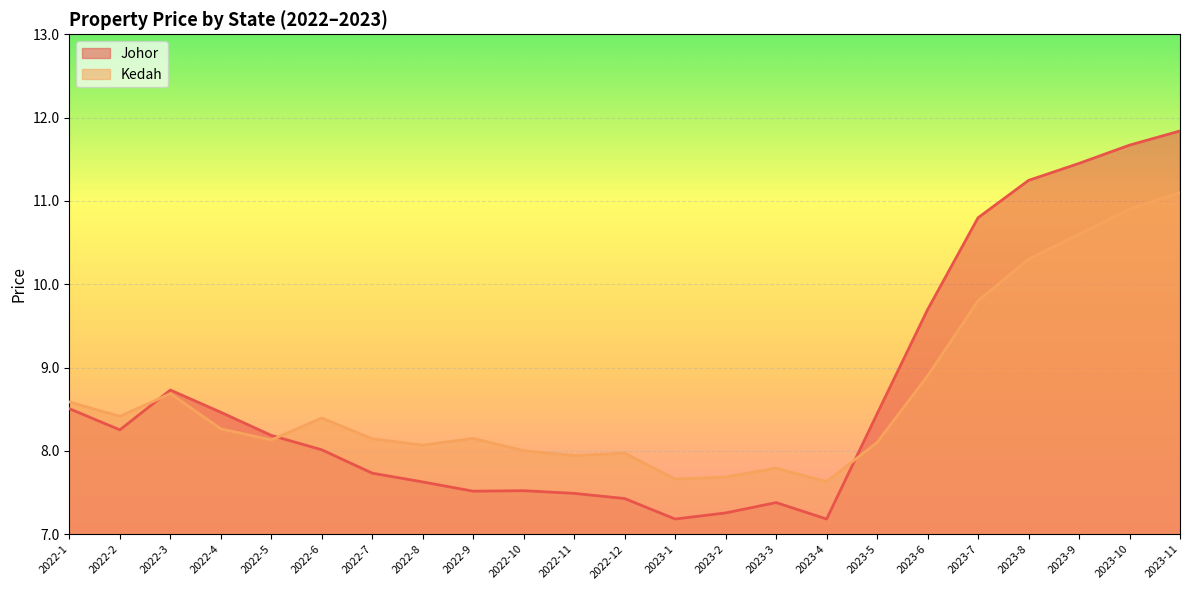

What is the difference between the Johor values at 2022-8 and 2022-9?

0.1